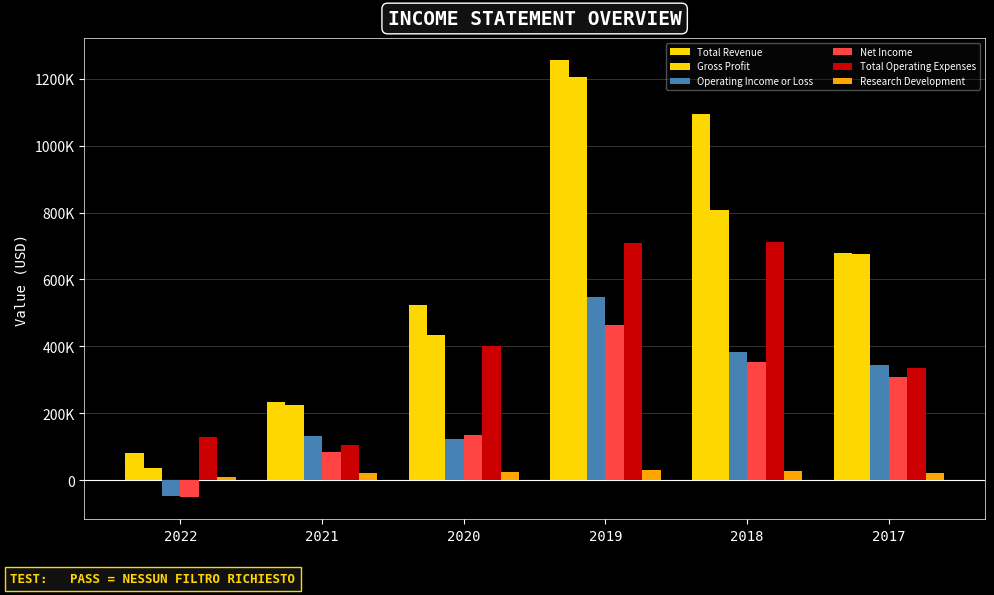

Are the bars horizontal?

No